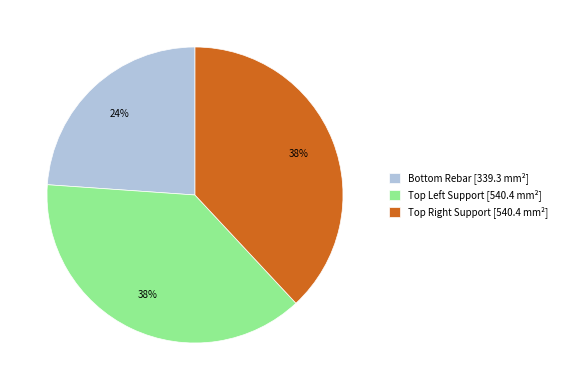

To the nearest percent, what is the average slice percentage?

33%